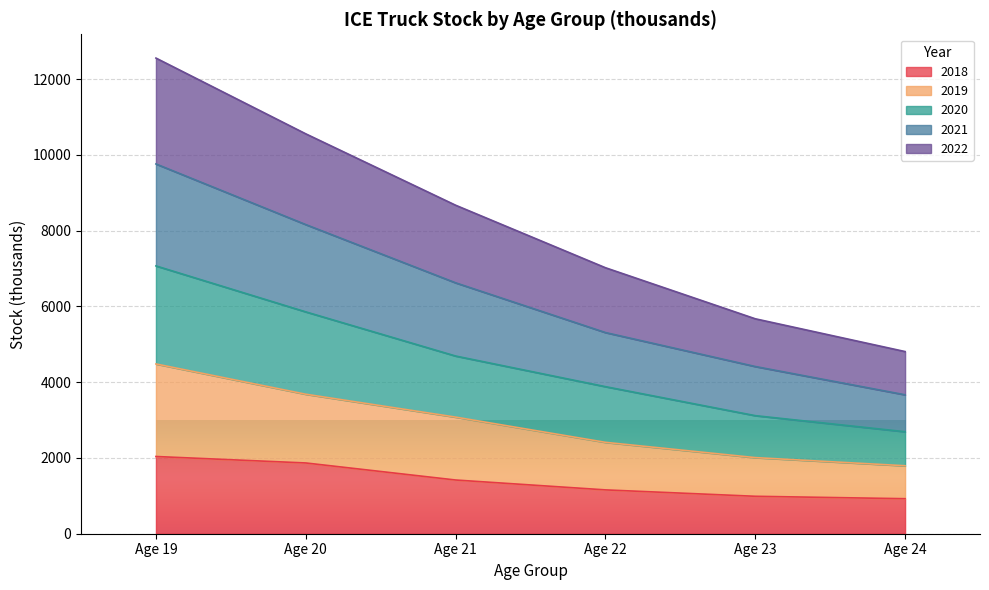

Is the value of 2018 at Age 22 greater than the value of 2020 at Age 19?

No